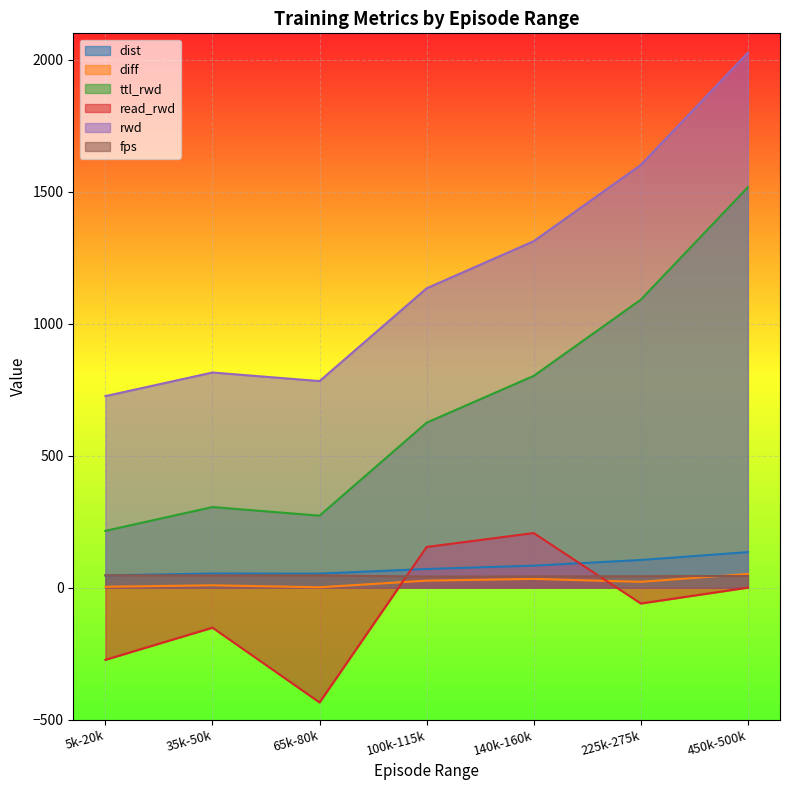

Reading left to right, extract all data points from this chart.

dist: 5k-20k=46.2	35k-50k=53.5	65k-80k=53.2	100k-115k=70.6	140k-160k=83.2	225k-275k=104.8	450k-500k=134.6
diff: 5k-20k=3.3	35k-50k=8.8	65k-80k=1.4	100k-115k=26.4	140k-160k=33.1	225k-275k=21.9	450k-500k=51.8
ttl_rwd: 5k-20k=215.2	35k-50k=305.3	65k-80k=272.7	100k-115k=625.0	140k-160k=802.3	225k-275k=1091.0	450k-500k=1516.9
read_rwd: 5k-20k=-273.4	35k-50k=-151.7	65k-80k=-435.1	100k-115k=154.1	140k-160k=206.7	225k-275k=-60.1	450k-500k=0.0
rwd: 5k-20k=725.6	35k-50k=815.0	65k-80k=782.5	100k-115k=1134.1	140k-160k=1312.6	225k-275k=1601.5	450k-500k=2026.5
fps: 5k-20k=46.5	35k-50k=46.1	65k-80k=46.5	100k-115k=41.8	140k-160k=42.5	225k-275k=43.2	450k-500k=44.1